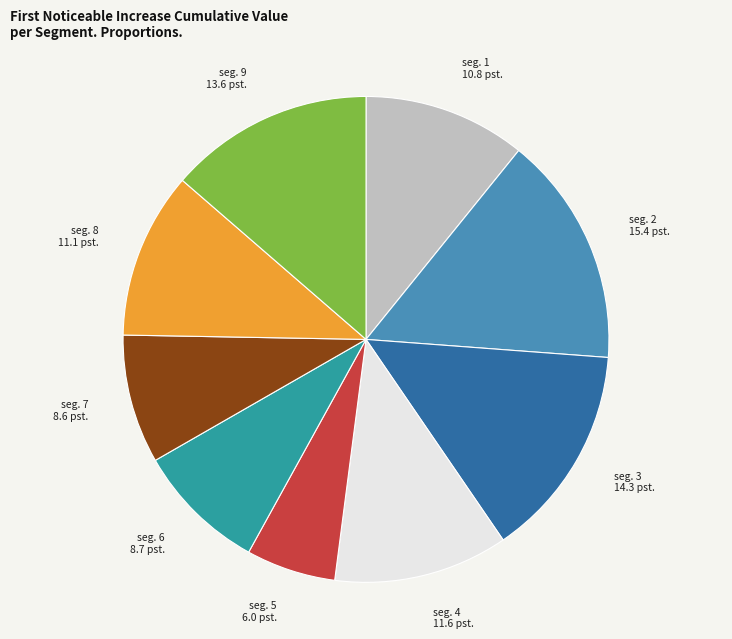

Is there a majority slice in this chart?

No